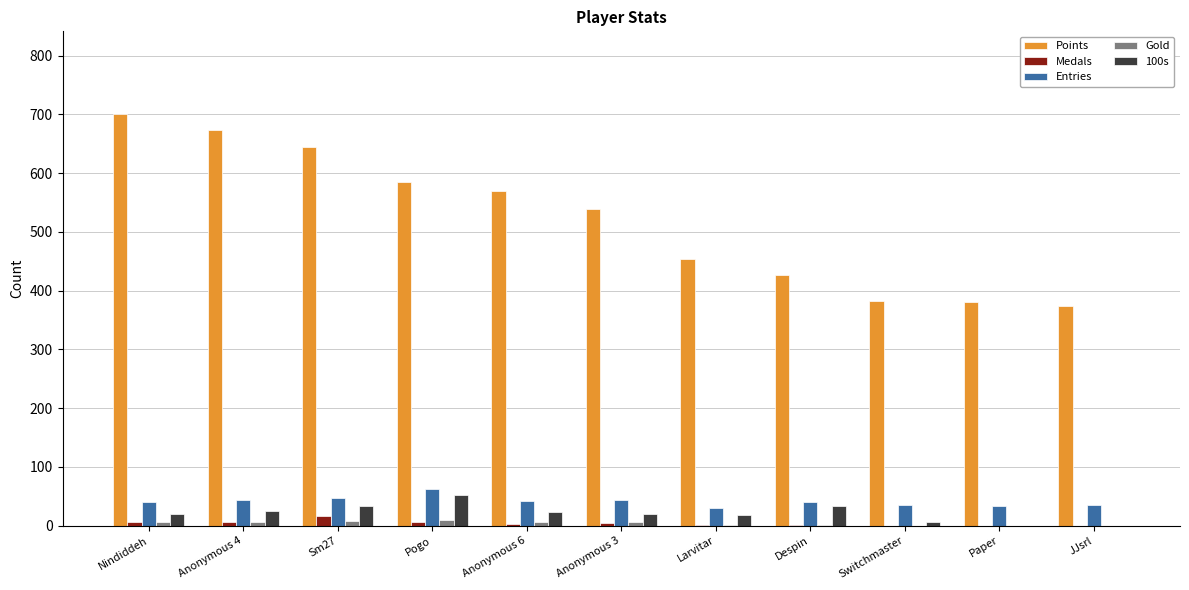

Count the Gold values in the range 0 to 7.

9